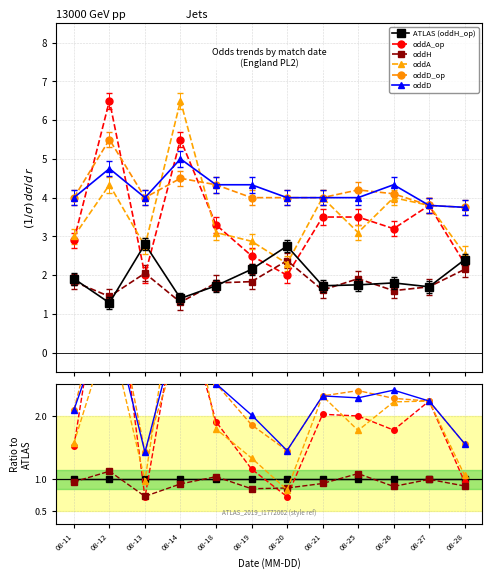

How many interior local peaks does the oddA series have?

4